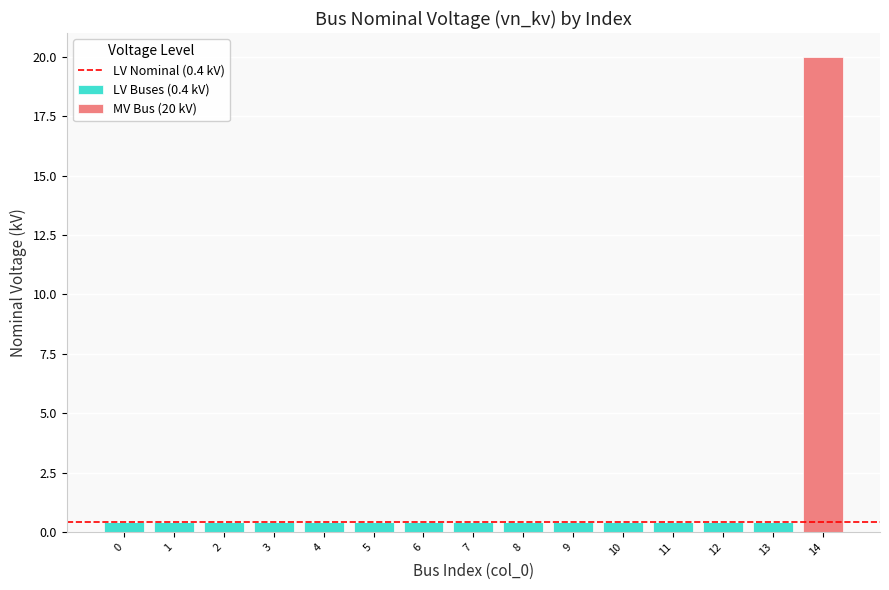

At which category is the sum across all series the highest?

14